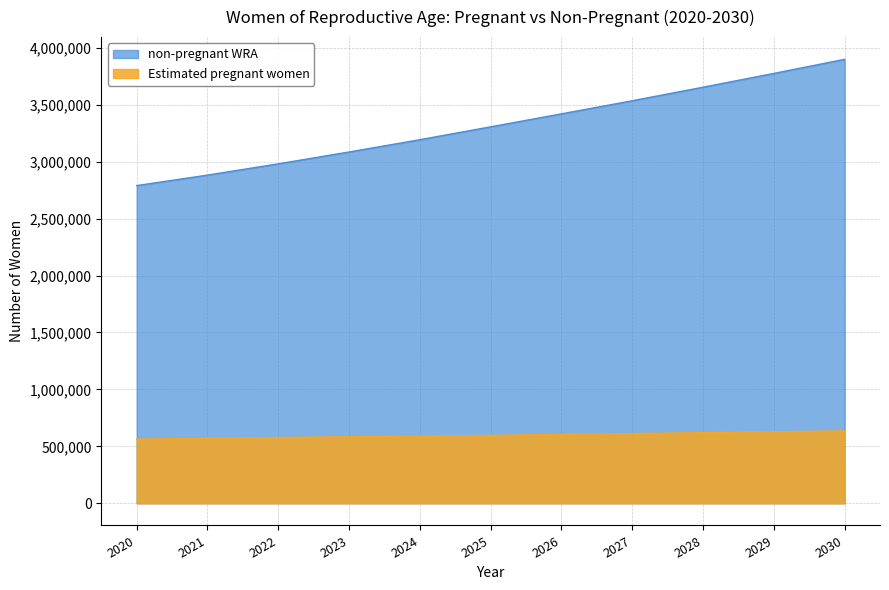

List the series in order of their peak value, highest first.

non-pregnant WRA, Estimated pregnant women